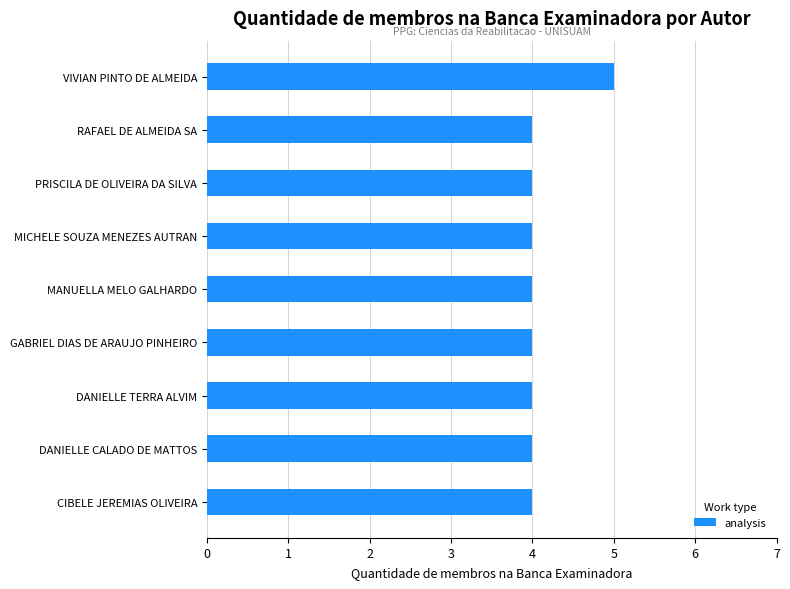

Count the number of categories in the chart.

9